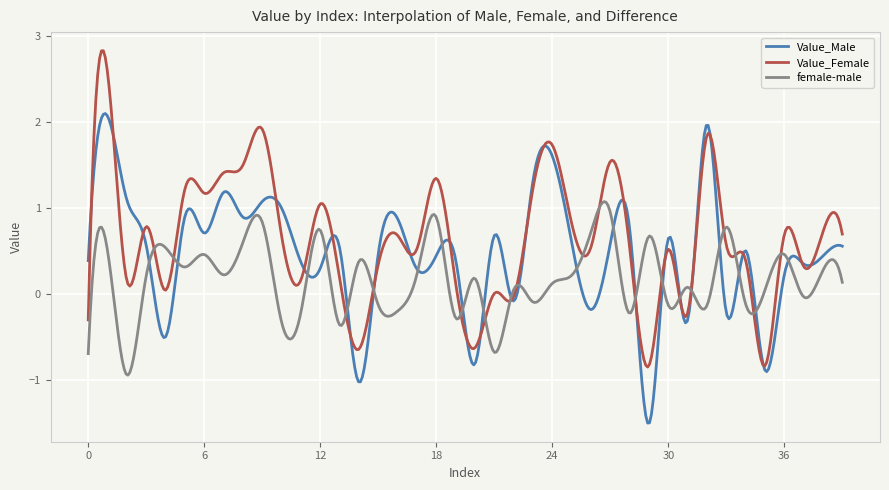

List the series in order of their peak value, highest first.

Value_Female, Value_Male, female-male